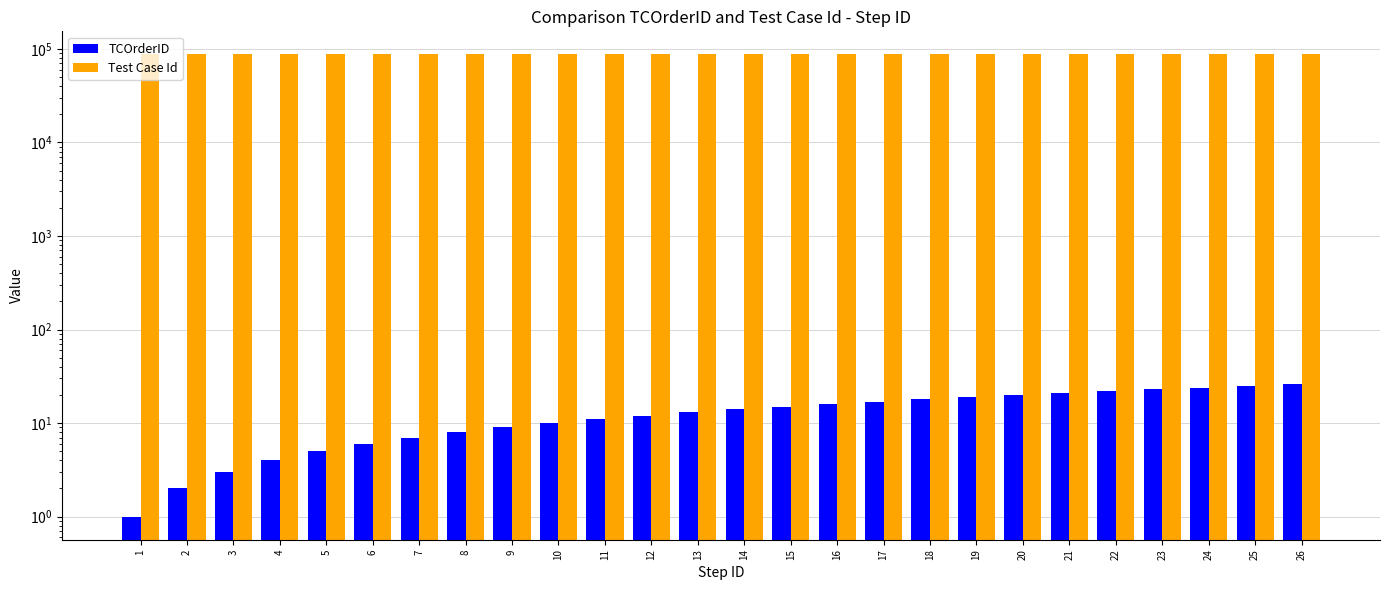

List the series in order of their peak value, lowest first.

TCOrderID, Test Case Id